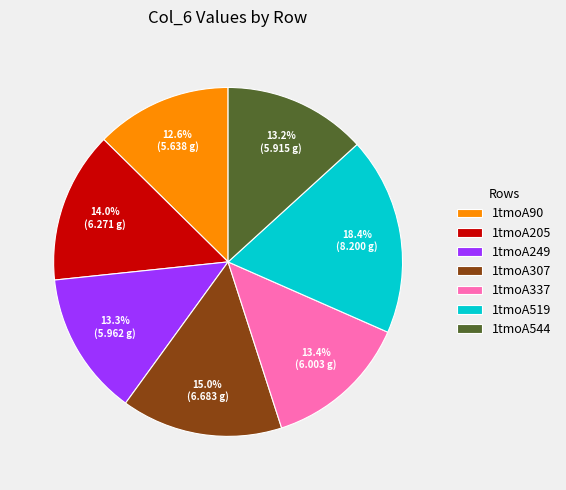

How many slices are in this pie chart?

7